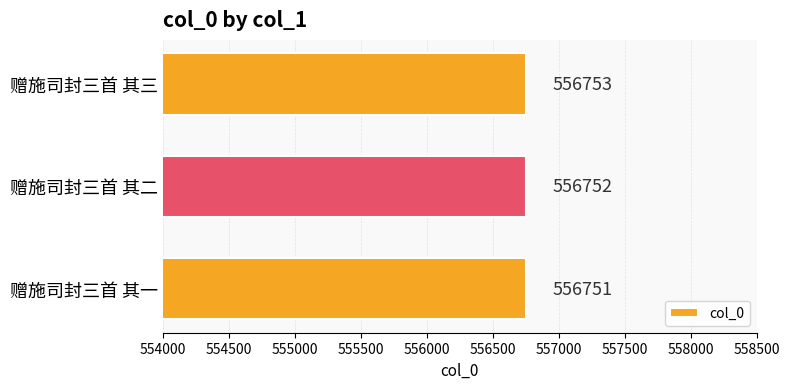

What is the average value?

556752